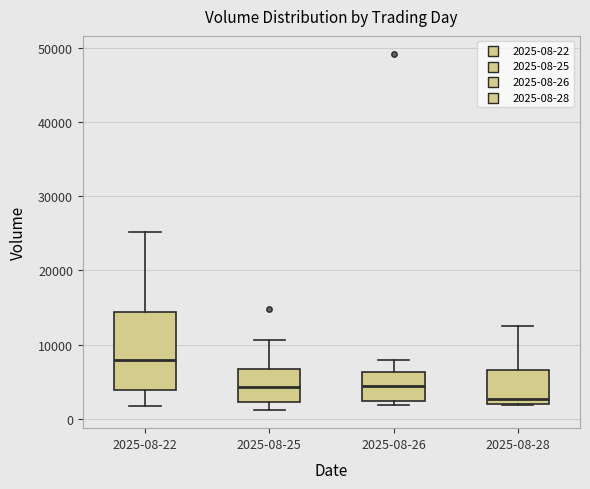

Where does the median line of the box for 2025-08-28 sit on the y-axis? The values are not printed on the chart, so give them approximately, as read against the axis.

3000